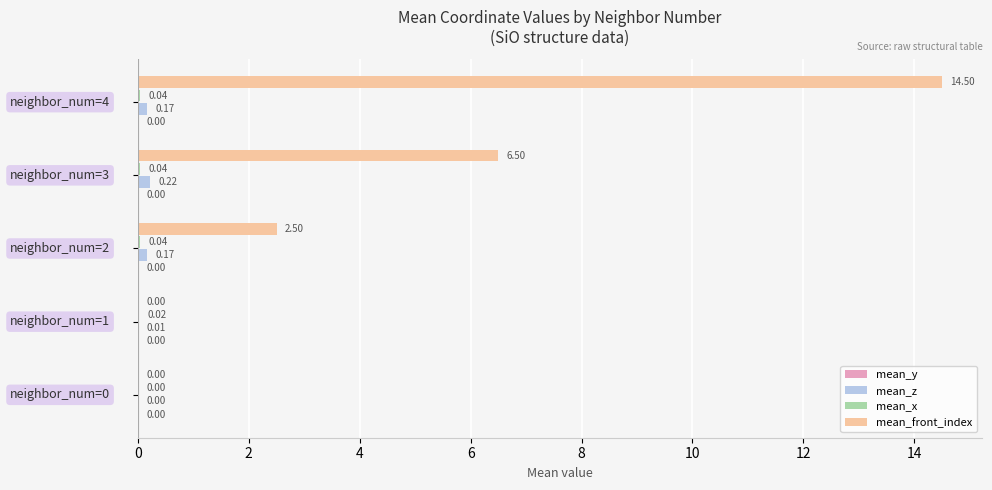

Which series has the largest total across all categories?

mean_front_index